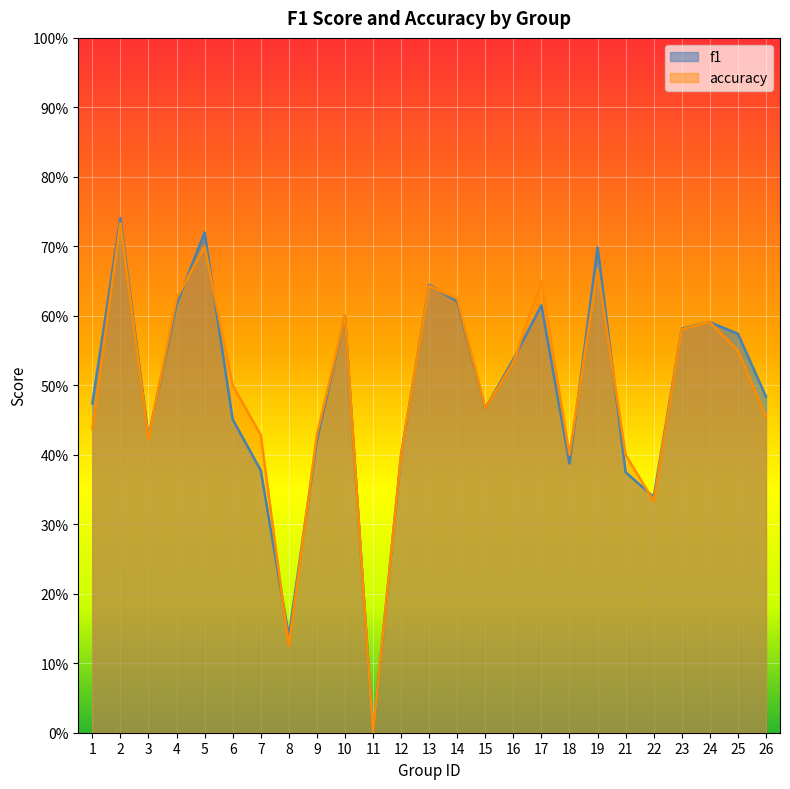

Rank the series by their average value, from highest to lowest.

accuracy, f1